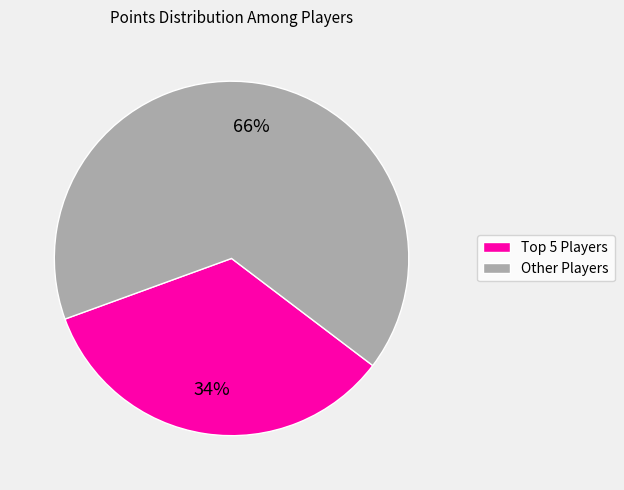

To the nearest percent, what is the difference between the largest and smallest slice percentages?

32%